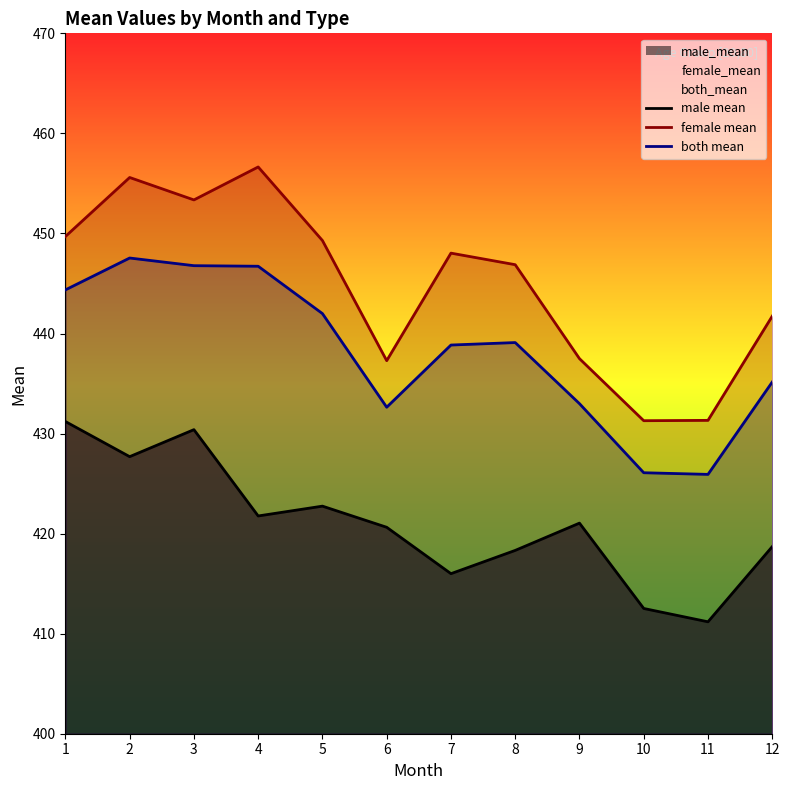

What is the sum of all both mean values?

5258.1